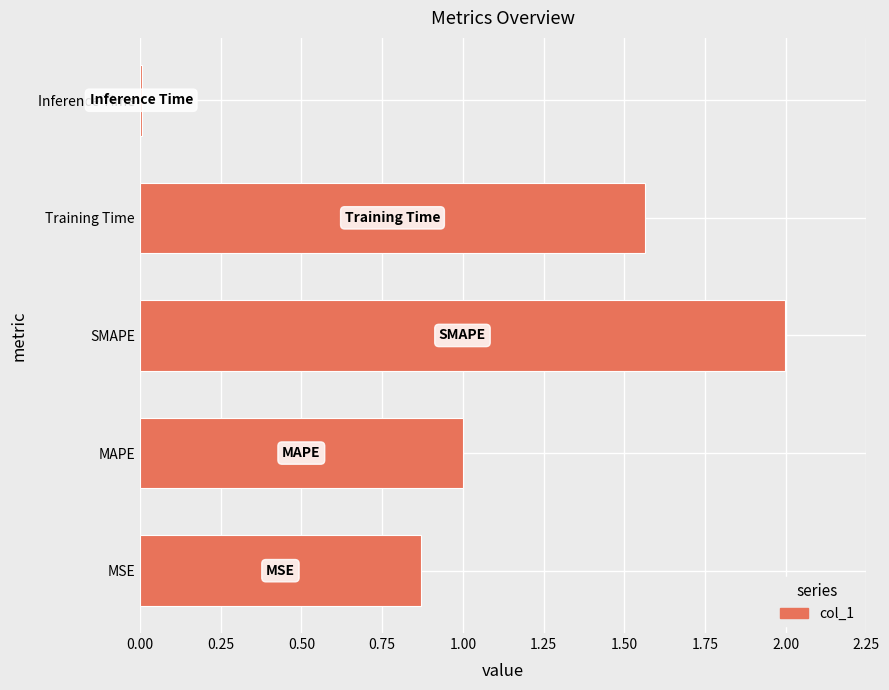

At which label is the value closest to 1?

MAPE